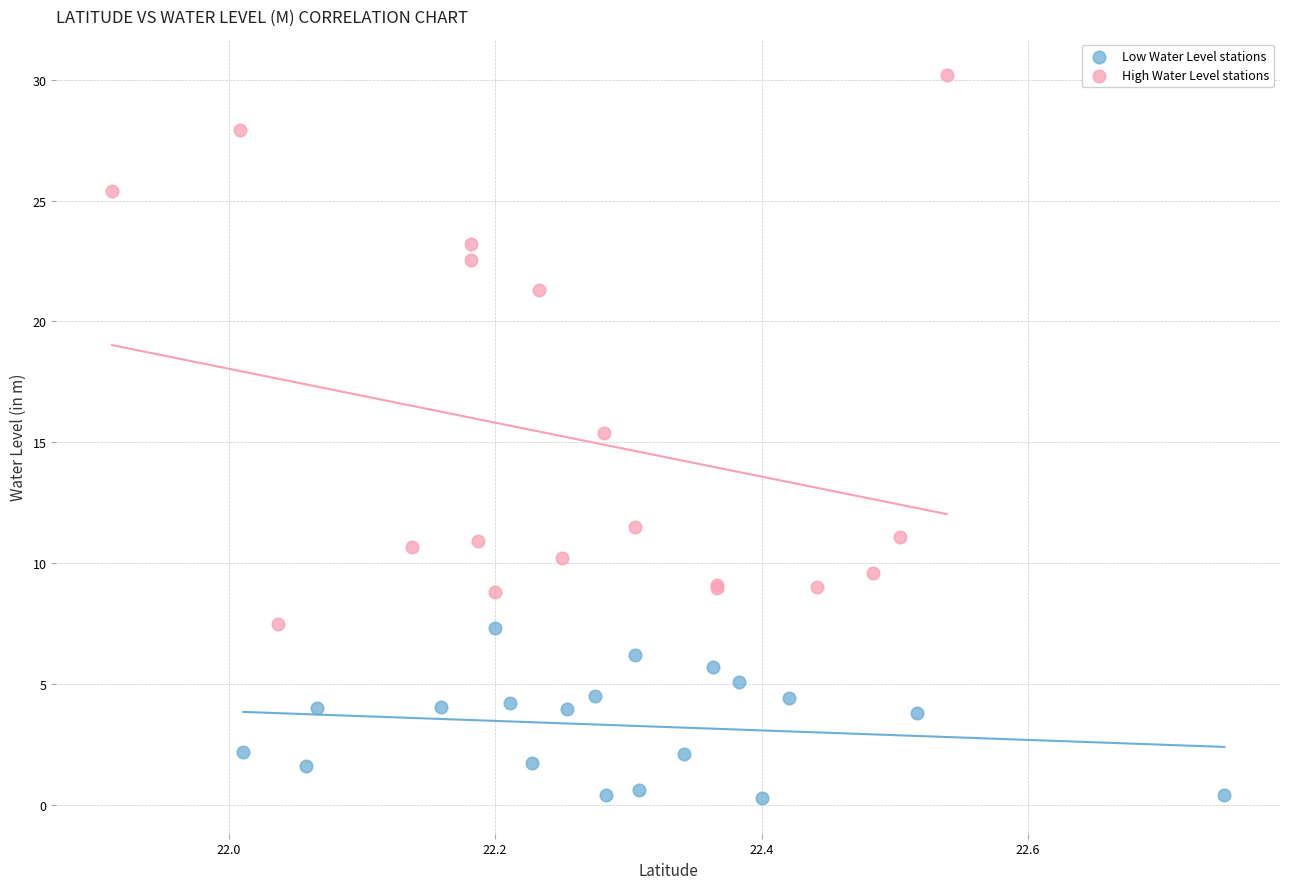

Which series contains the lowest Y value?

Low Water Level stations